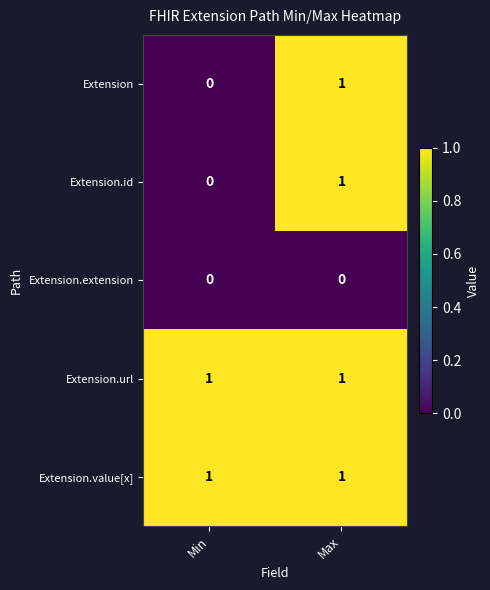

Rank the categories by Extension value from highest to lowest.

Max, Min